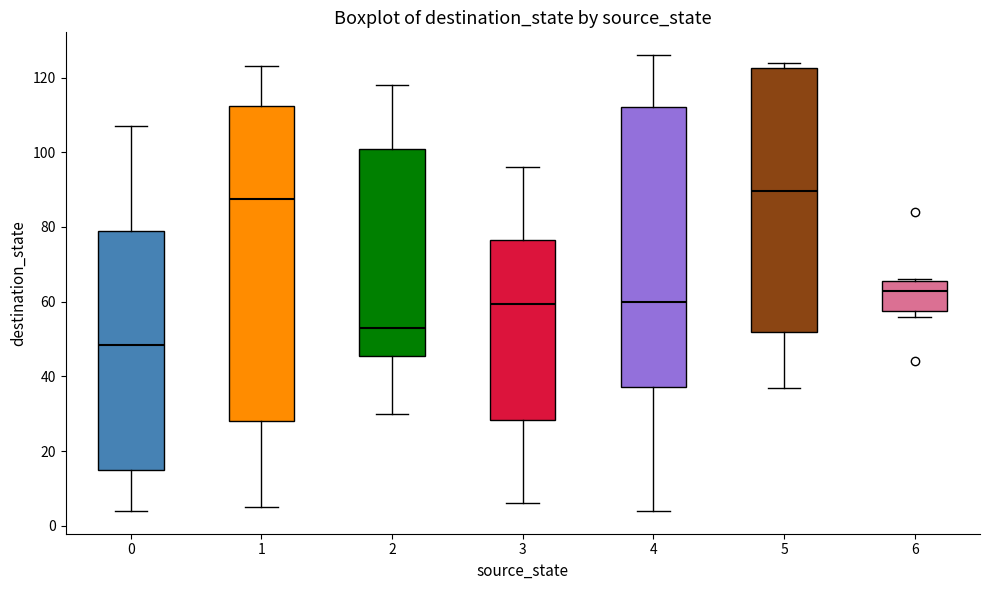

Reading left to right, transcribe this box plot: for each box, give where its median line is, the range the box spans, and where its two whiskers end, as read against the y-axis. The values are not printed on the chart, so give them approximately, as read against the axis.

0: median 48, box 16 to 80, whiskers 4 to 108
1: median 88, box 28 to 112, whiskers 6 to 124
2: median 54, box 46 to 102, whiskers 30 to 118
3: median 60, box 28 to 76, whiskers 6 to 96
4: median 60, box 38 to 112, whiskers 4 to 126
5: median 90, box 52 to 122, whiskers 38 to 124
6: median 64, box 58 to 66, whiskers 56 to 66